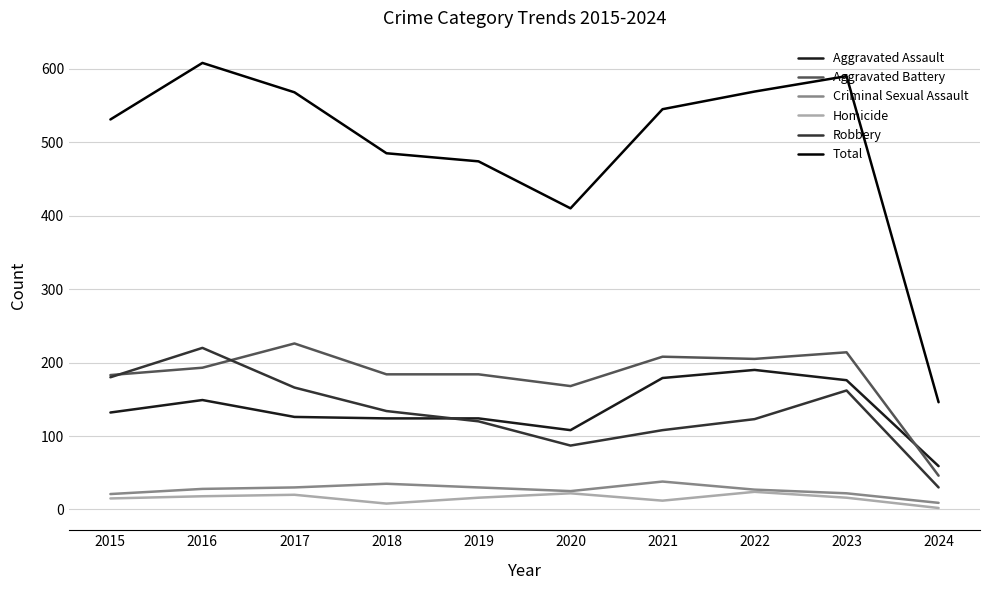

True or false: Total and Homicide cross at least once.

False